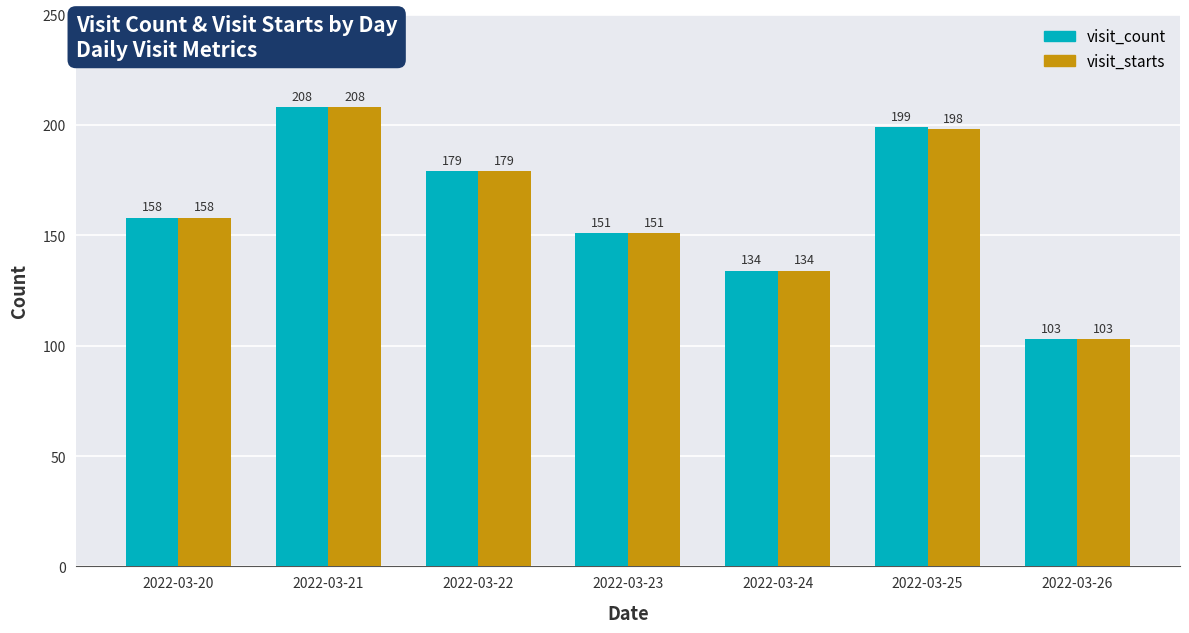

What is the smallest value displayed?

103